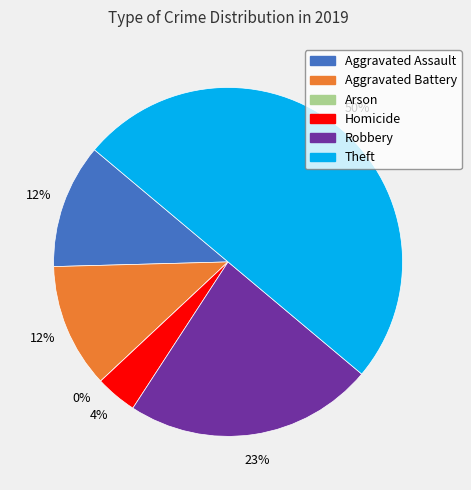

How many segments does this pie chart have?

6